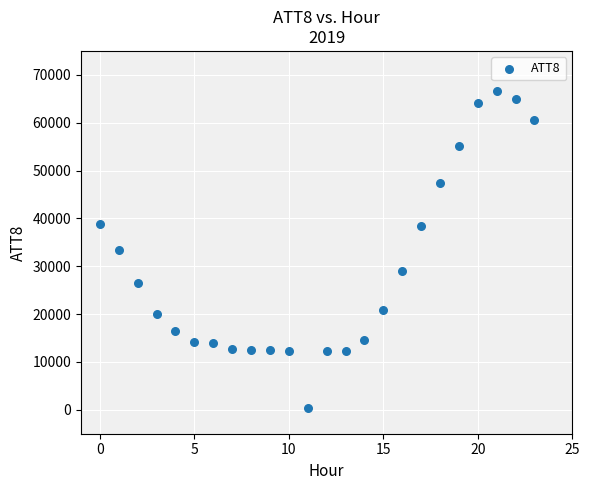

What is the range of Y values (max minus min)?

66300